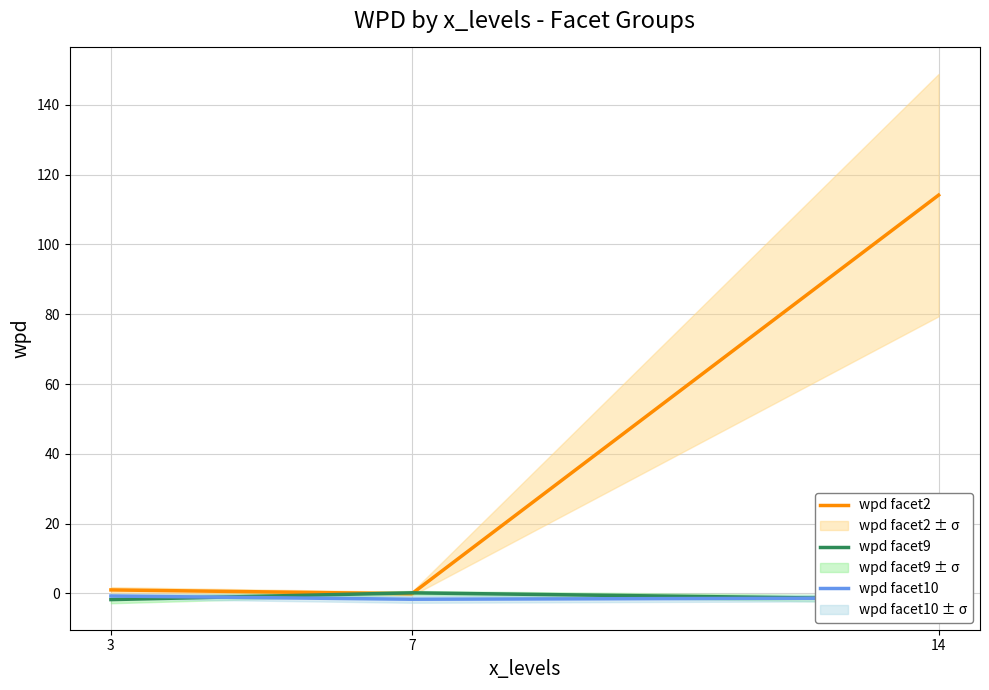

What is the approximate value of wpd facet10 at 7?

-1.7